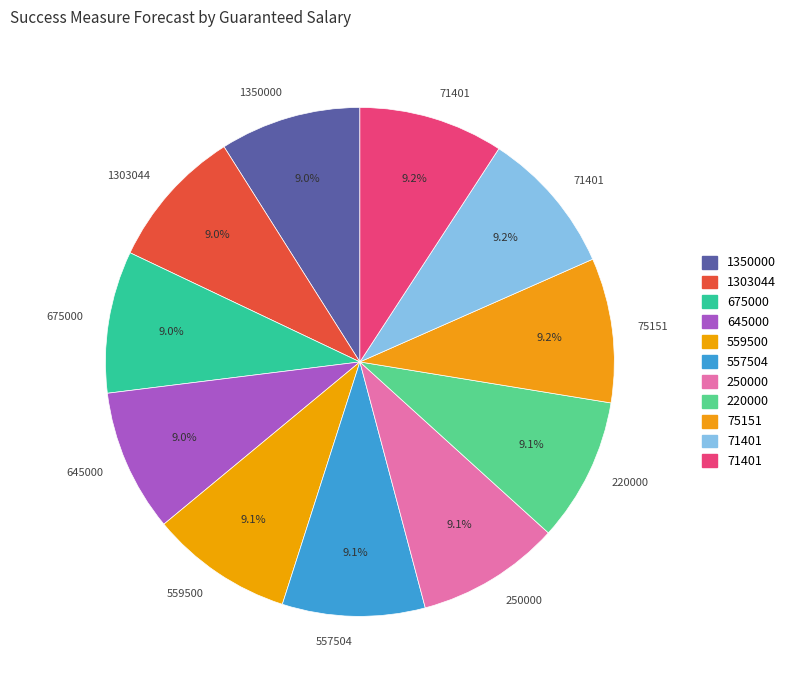

Count the number of slices in the pie.

11